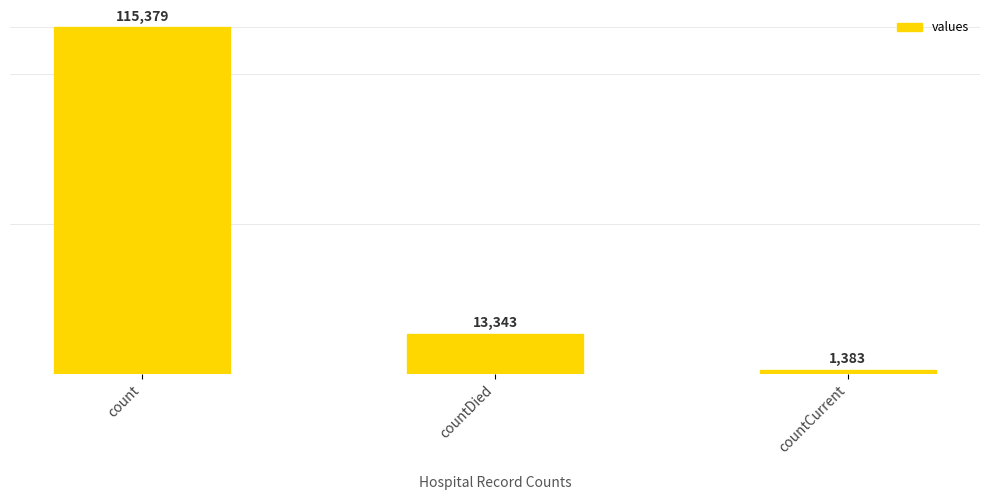

Reading left to right, list all the values displayed in this chart.

115379	13343	1383